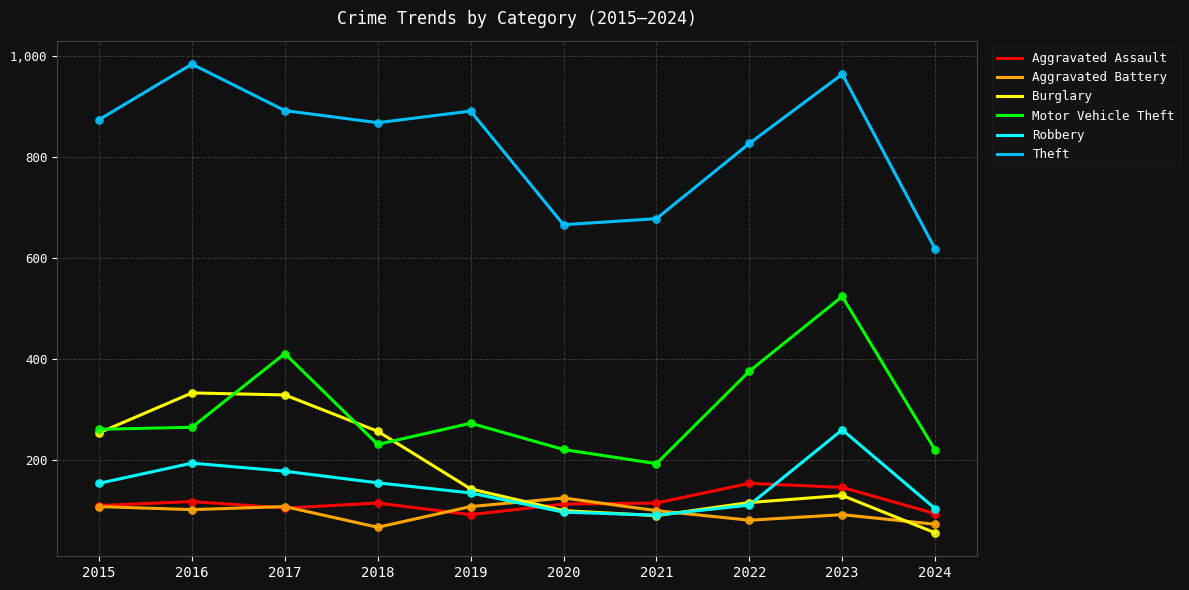

What are all the series names shown in the legend?

Aggravated Assault, Aggravated Battery, Burglary, Motor Vehicle Theft, Robbery, Theft